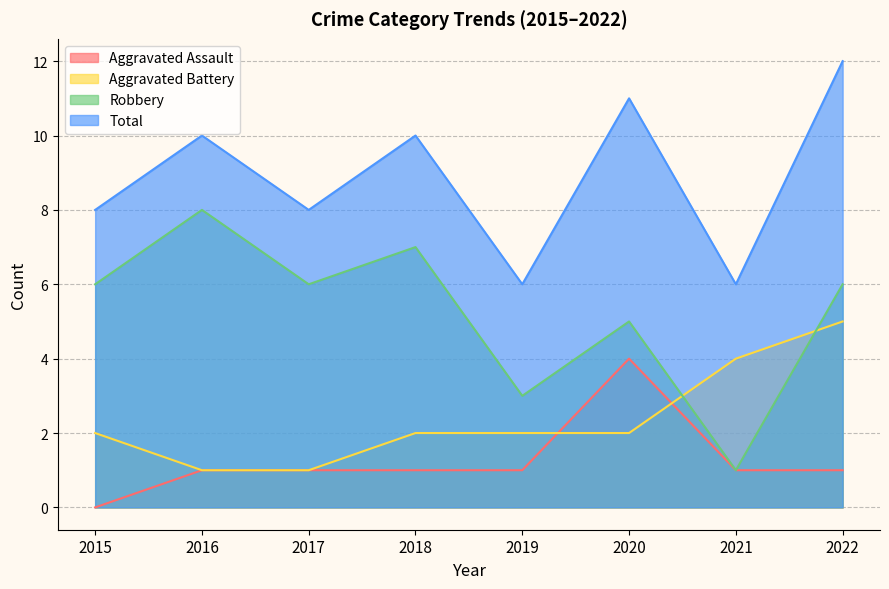

Is it true that Total equals 3 at 2017?

False